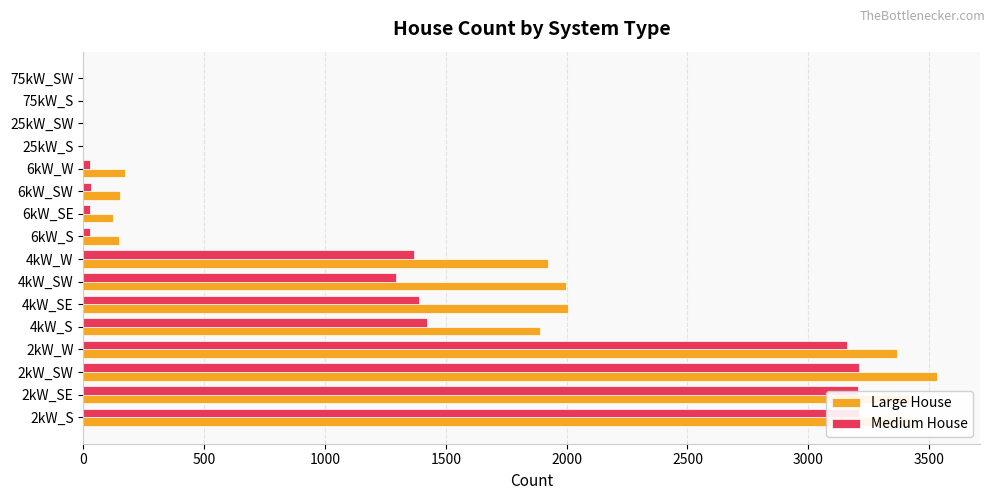

How many bars are there in each group?

2